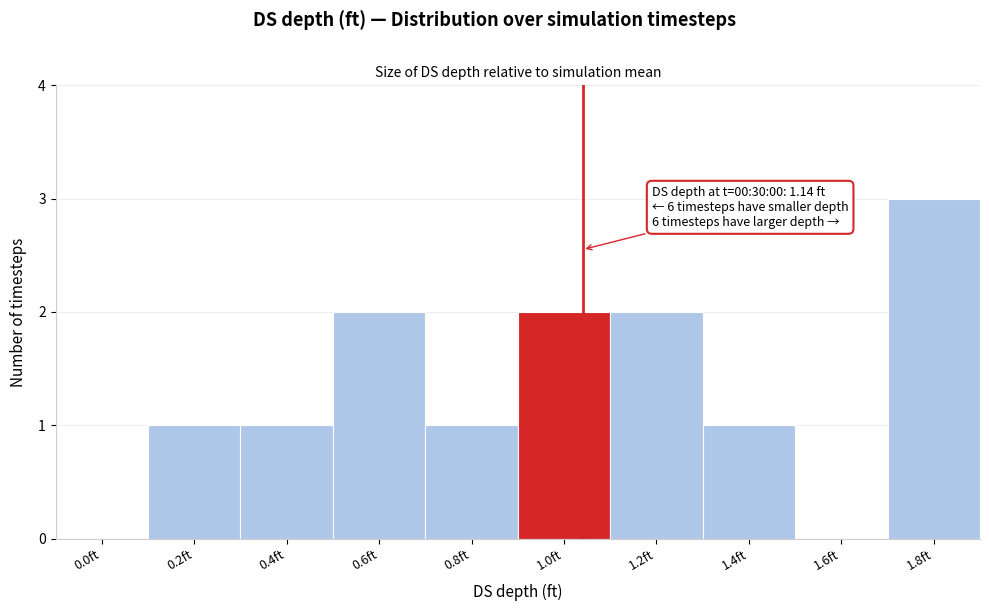

Reading left to right, transcribe all the data shown in this chart.

0.0ft=0	0.2ft=1	0.4ft=1	0.6ft=2	0.8ft=1	1.0ft=2	1.2ft=2	1.4ft=1	1.6ft=0	1.8ft=3